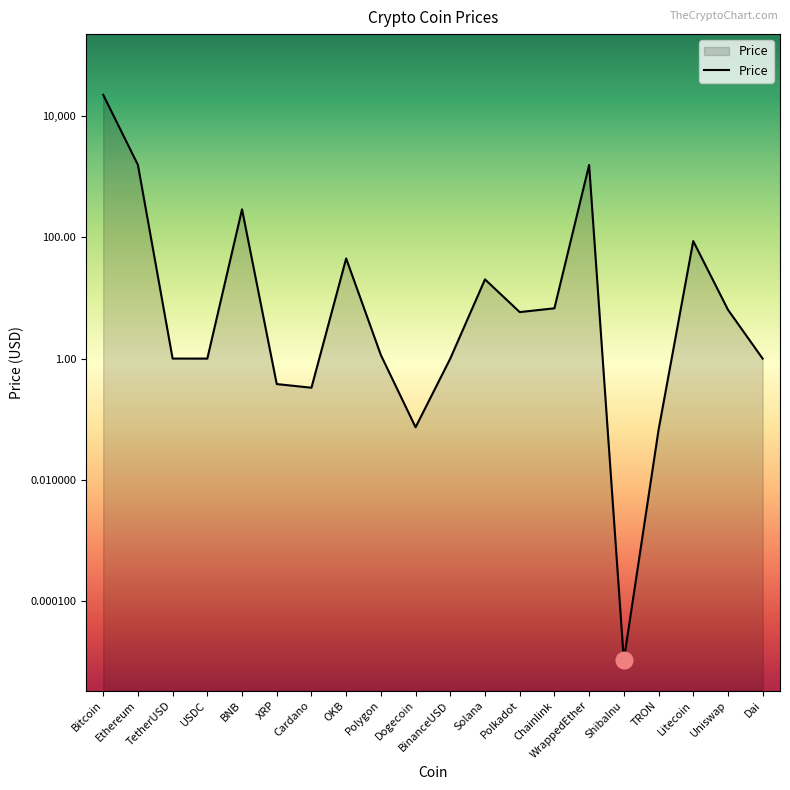

Which has a higher value, Polkadot or XRP?

Polkadot